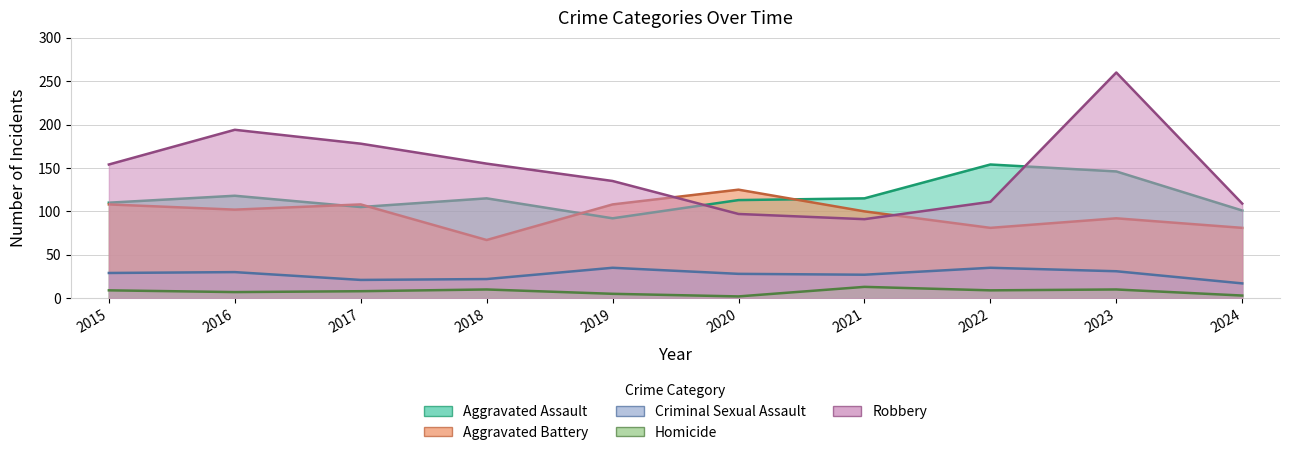

What is the average value of the Aggravated Battery series?

97